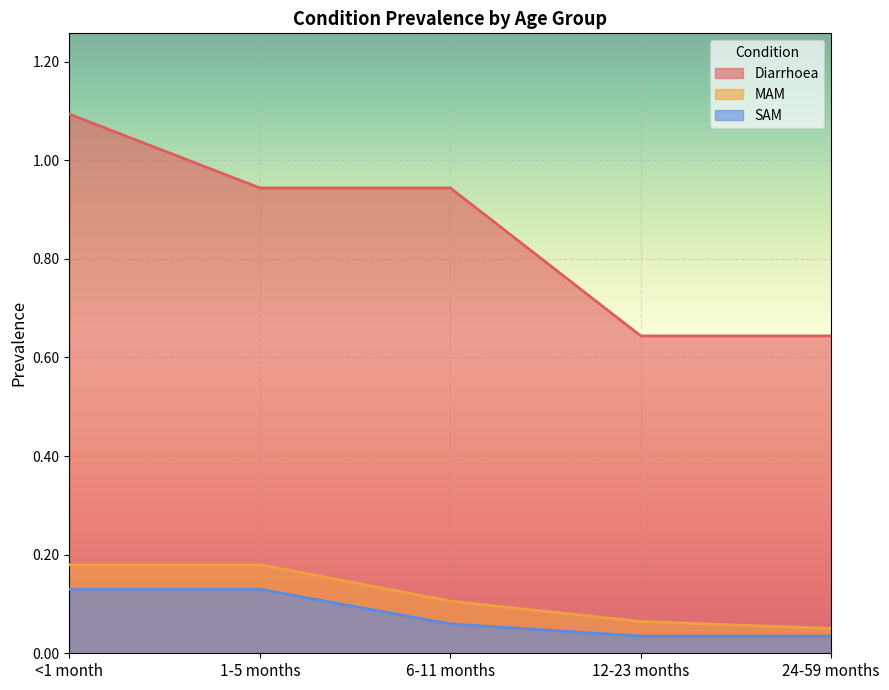

List the series in order of their peak value, highest first.

Diarrhoea, MAM, SAM